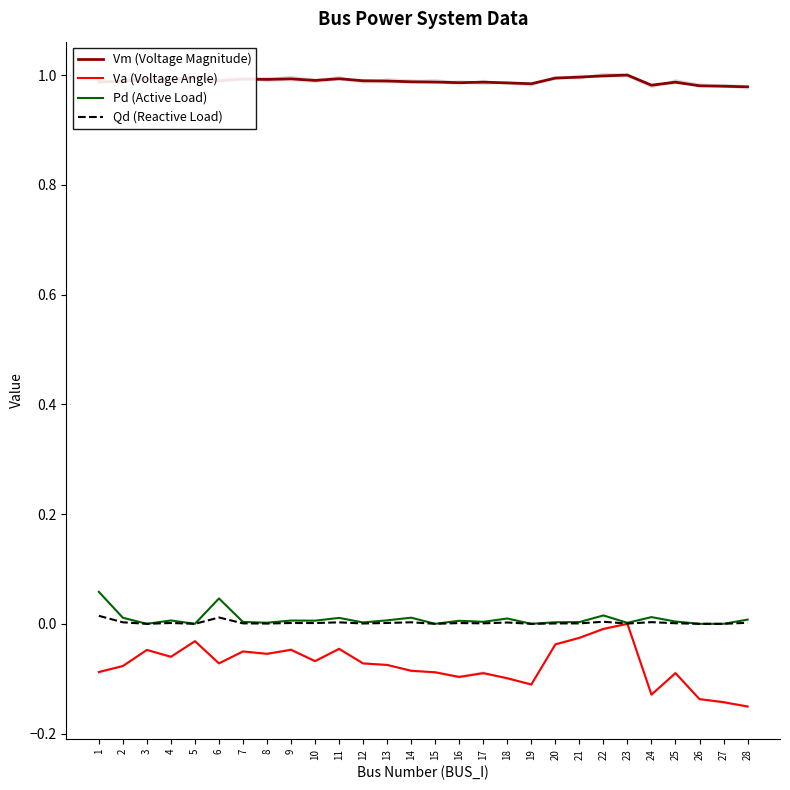

Which category has the lowest value in the Pd (Active Load) series?

3